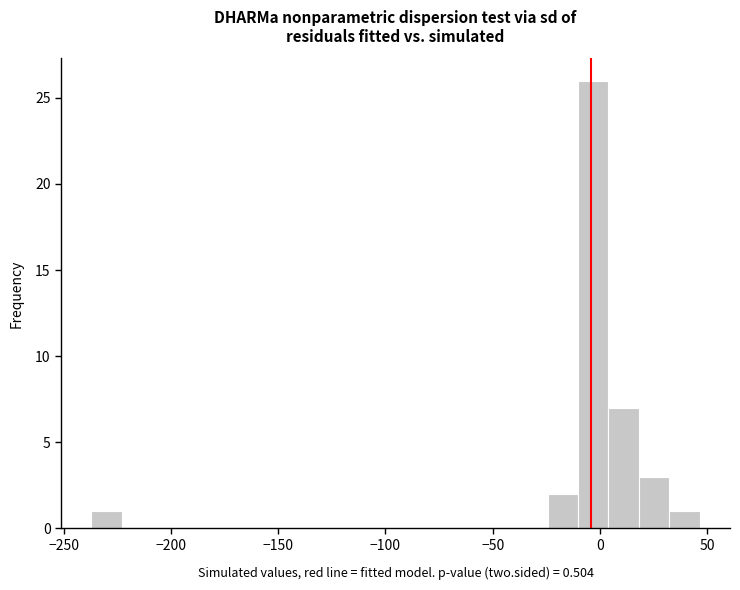

Around what value on the x-axis is the tallest bar? Give the approximate position of its centre, as read against the axis.

-5